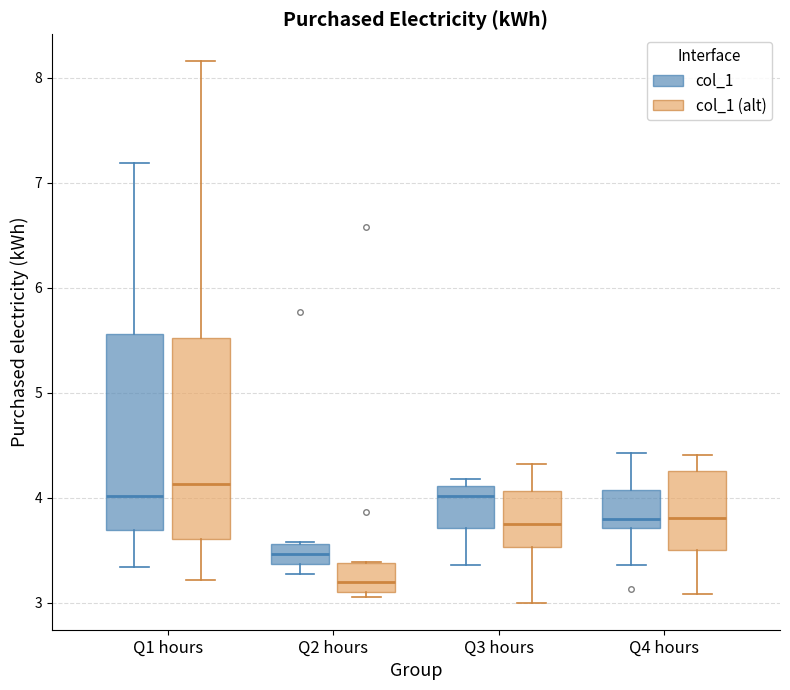

Reading left to right, read every box against the y-axis: the position of its median line, the range the box covers, and the ends of its whiskers. The values are not printed on the chart, so give them approximately, as read against the axis.

Q1 hours (col_1): median 4.0, box 3.7 to 5.6, whiskers 3.3 to 7.2
Q1 hours (col_1 (alt)): median 4.1, box 3.6 to 5.5, whiskers 3.2 to 8.2
Q2 hours (col_1): median 3.5, box 3.4 to 3.6, whiskers 3.3 to 3.6
Q2 hours (col_1 (alt)): median 3.2, box 3.1 to 3.4, whiskers 3.1 (just below the box's lower edge) to 3.4
Q3 hours (col_1): median 4.0, box 3.7 to 4.1, whiskers 3.4 to 4.2
Q3 hours (col_1 (alt)): median 3.8, box 3.5 to 4.1, whiskers 3.0 to 4.3
Q4 hours (col_1): median 3.8, box 3.7 to 4.1, whiskers 3.4 to 4.4
Q4 hours (col_1 (alt)): median 3.8, box 3.5 to 4.3, whiskers 3.1 to 4.4